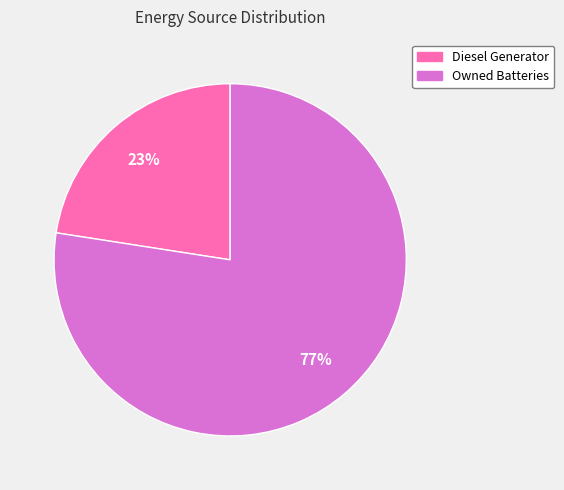

To the nearest percent, what is the average slice percentage?

50%